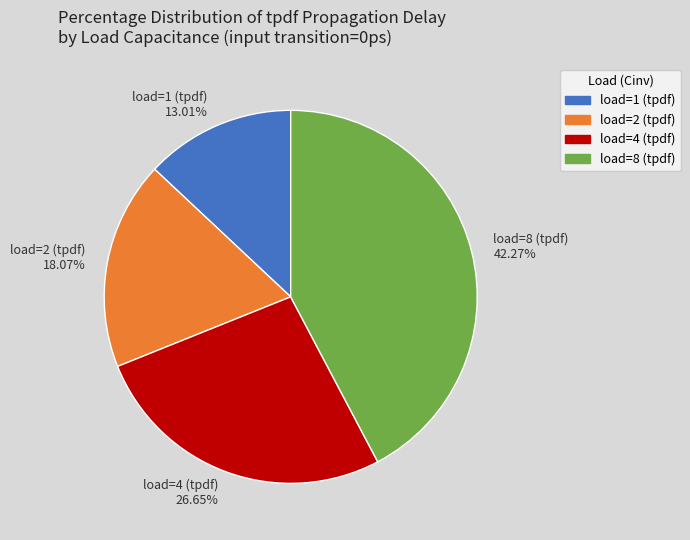

Rank the categories by value from highest to lowest.

load=8 (tpdf), load=4 (tpdf), load=2 (tpdf), load=1 (tpdf)